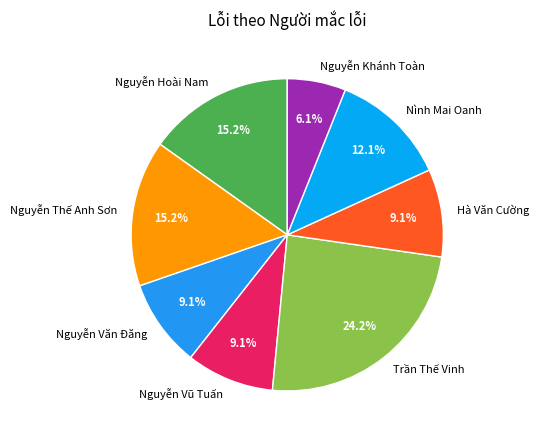

Which slice is the largest?

Trần Thế Vinh